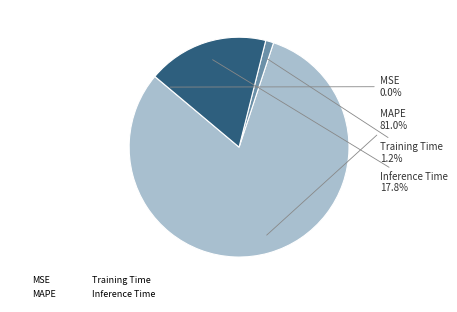

What portion of the pie excludes Inference Time?

82.2%